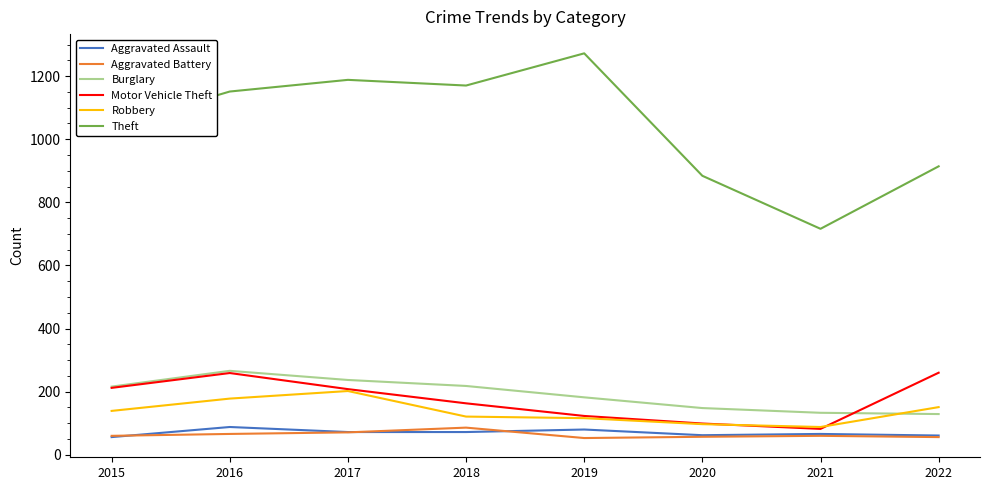

True or false: Motor Vehicle Theft and Aggravated Assault cross at least once.

False